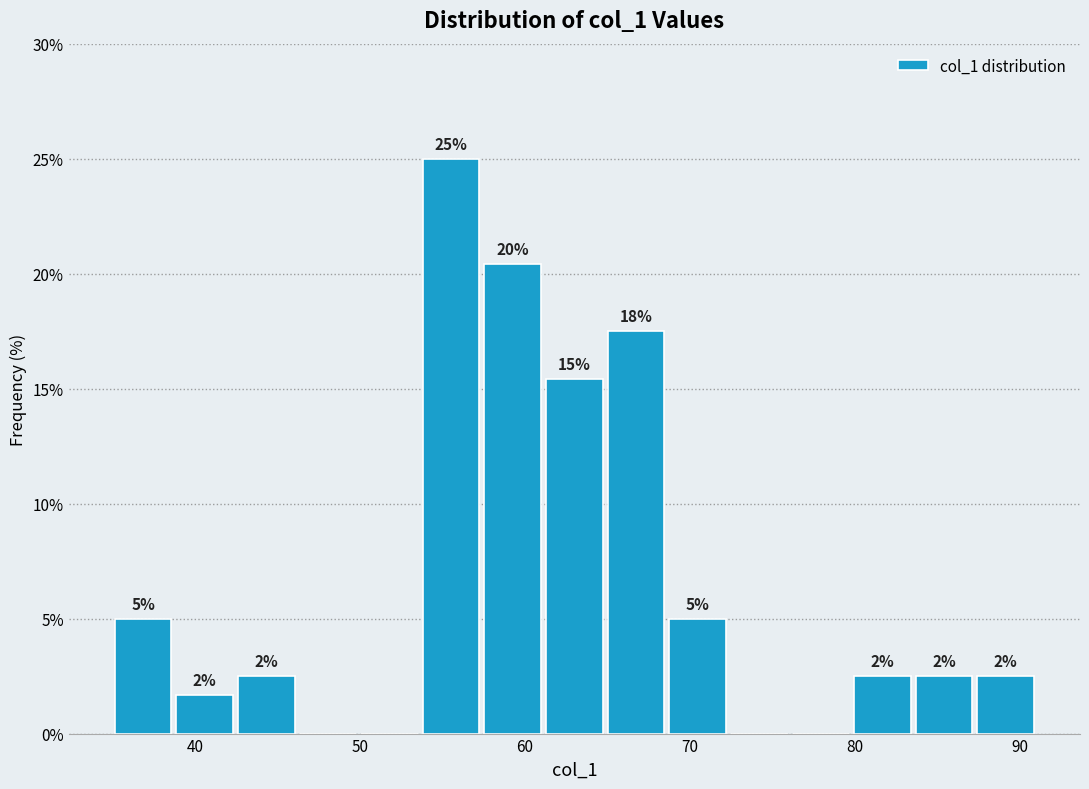

Read against the x-axis, roughly where is the centre of the tallest bar?

56